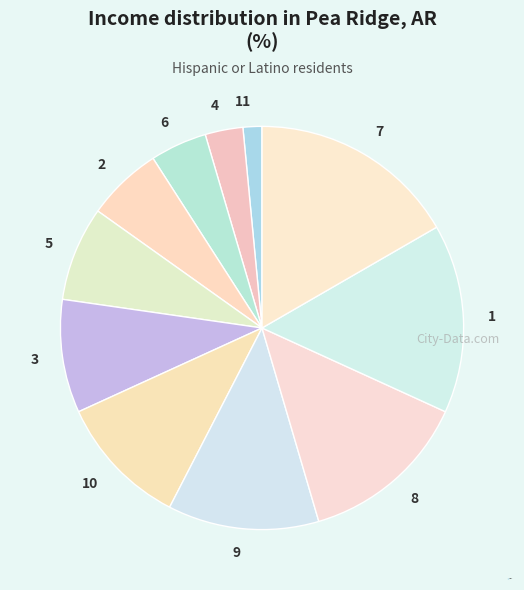

Does 2 account for over 50% of the chart?

No